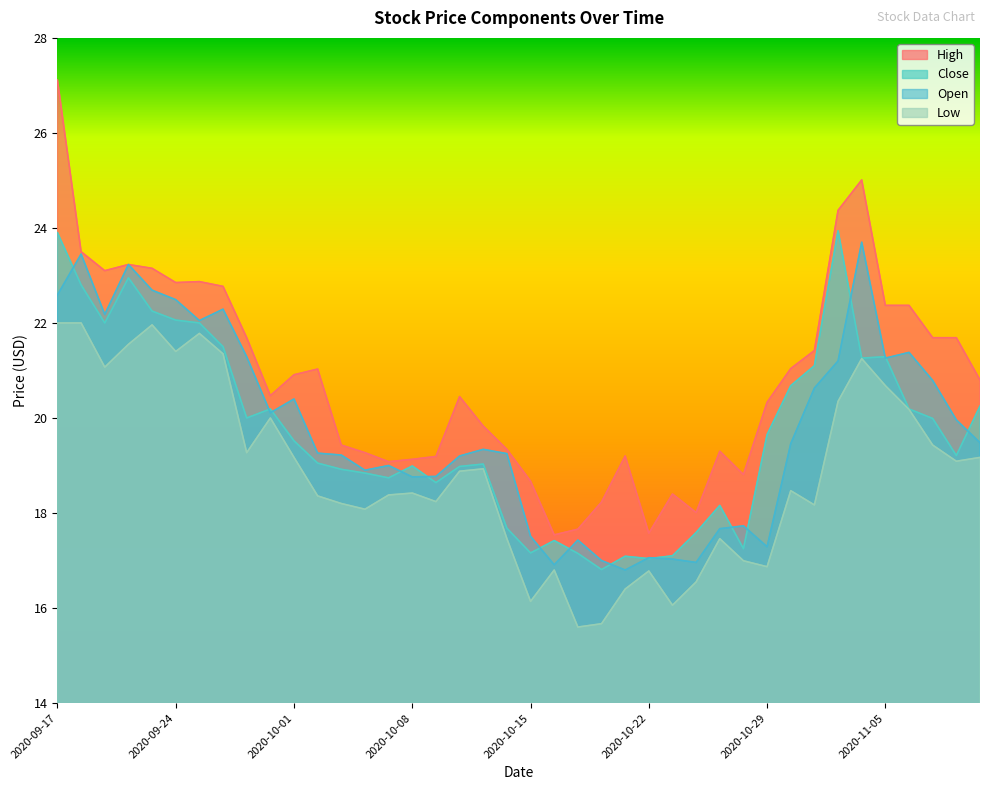

Is it true that Low equals 19.1 at 2020-11-10?

True